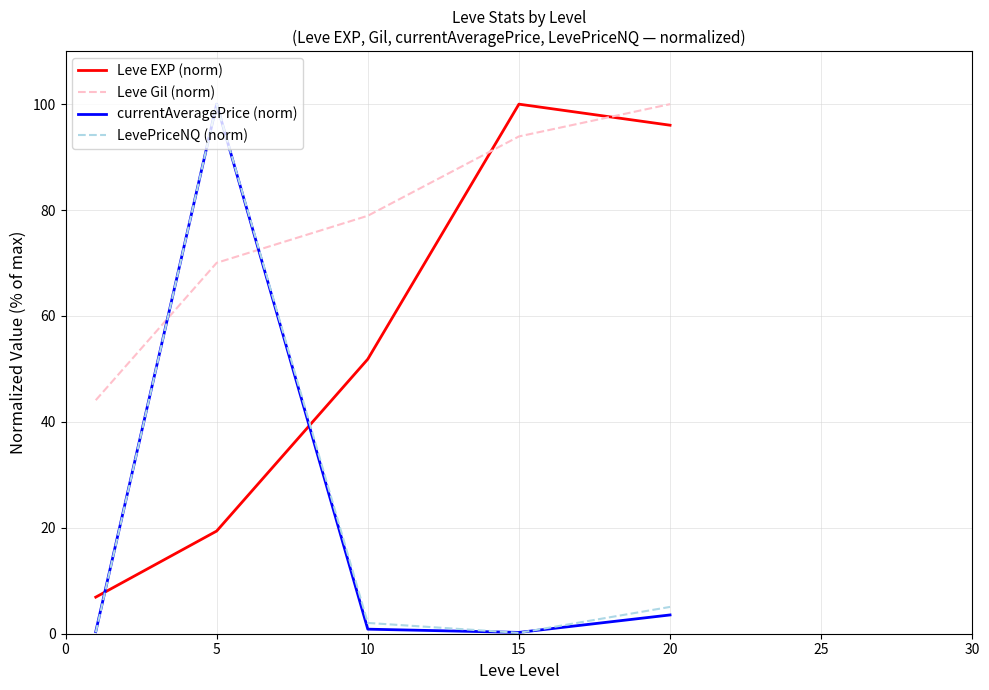

What is the maximum value for Leve Gil (norm)?

100.0